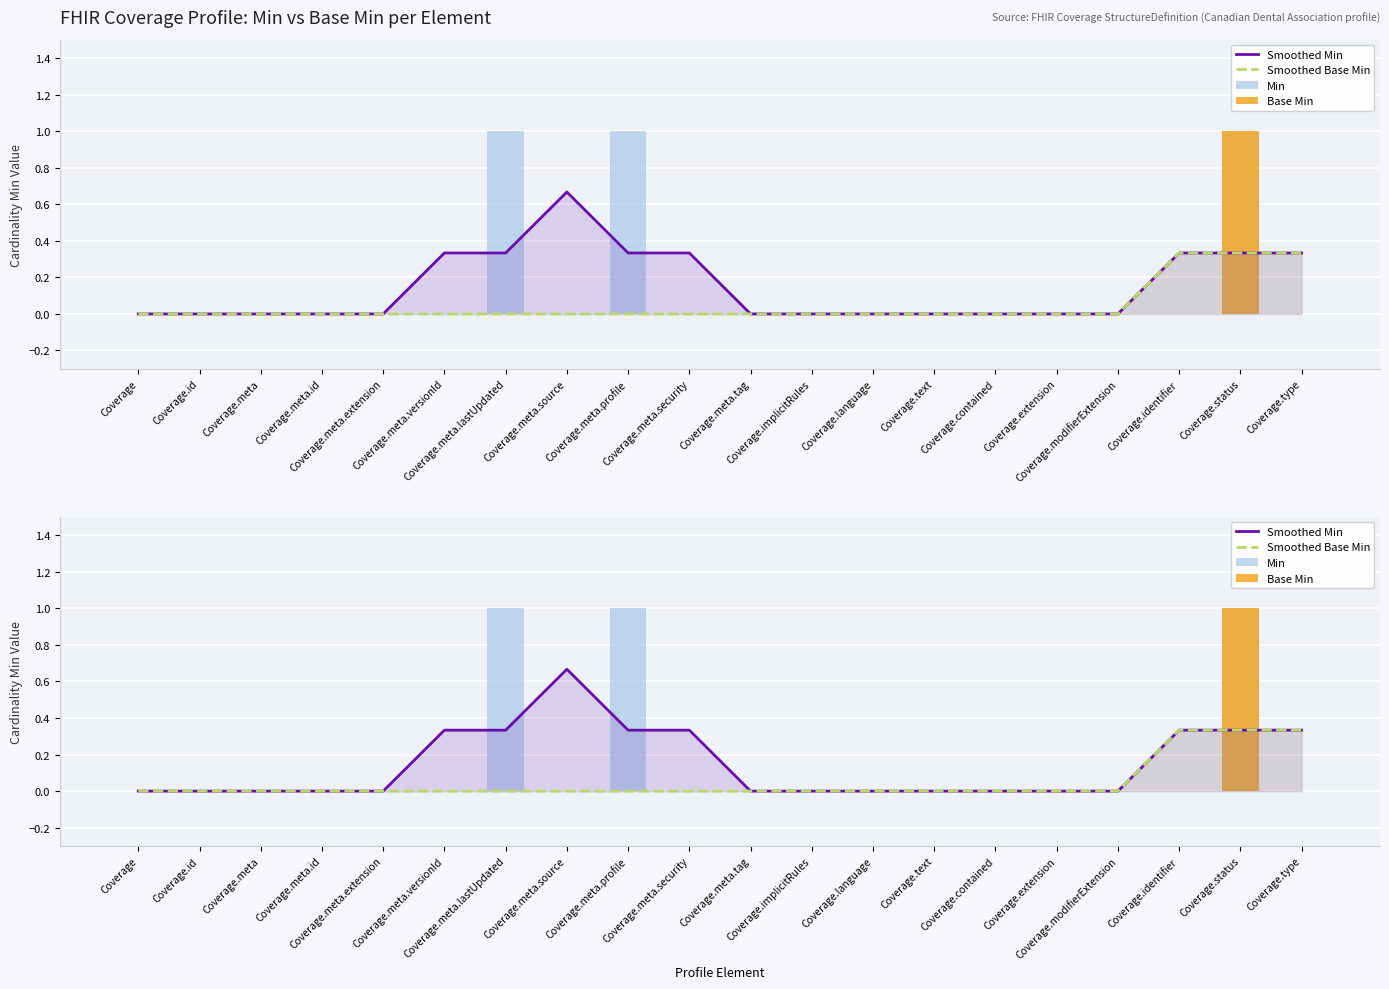

At which category is the sum across all series the highest?

Coverage.status